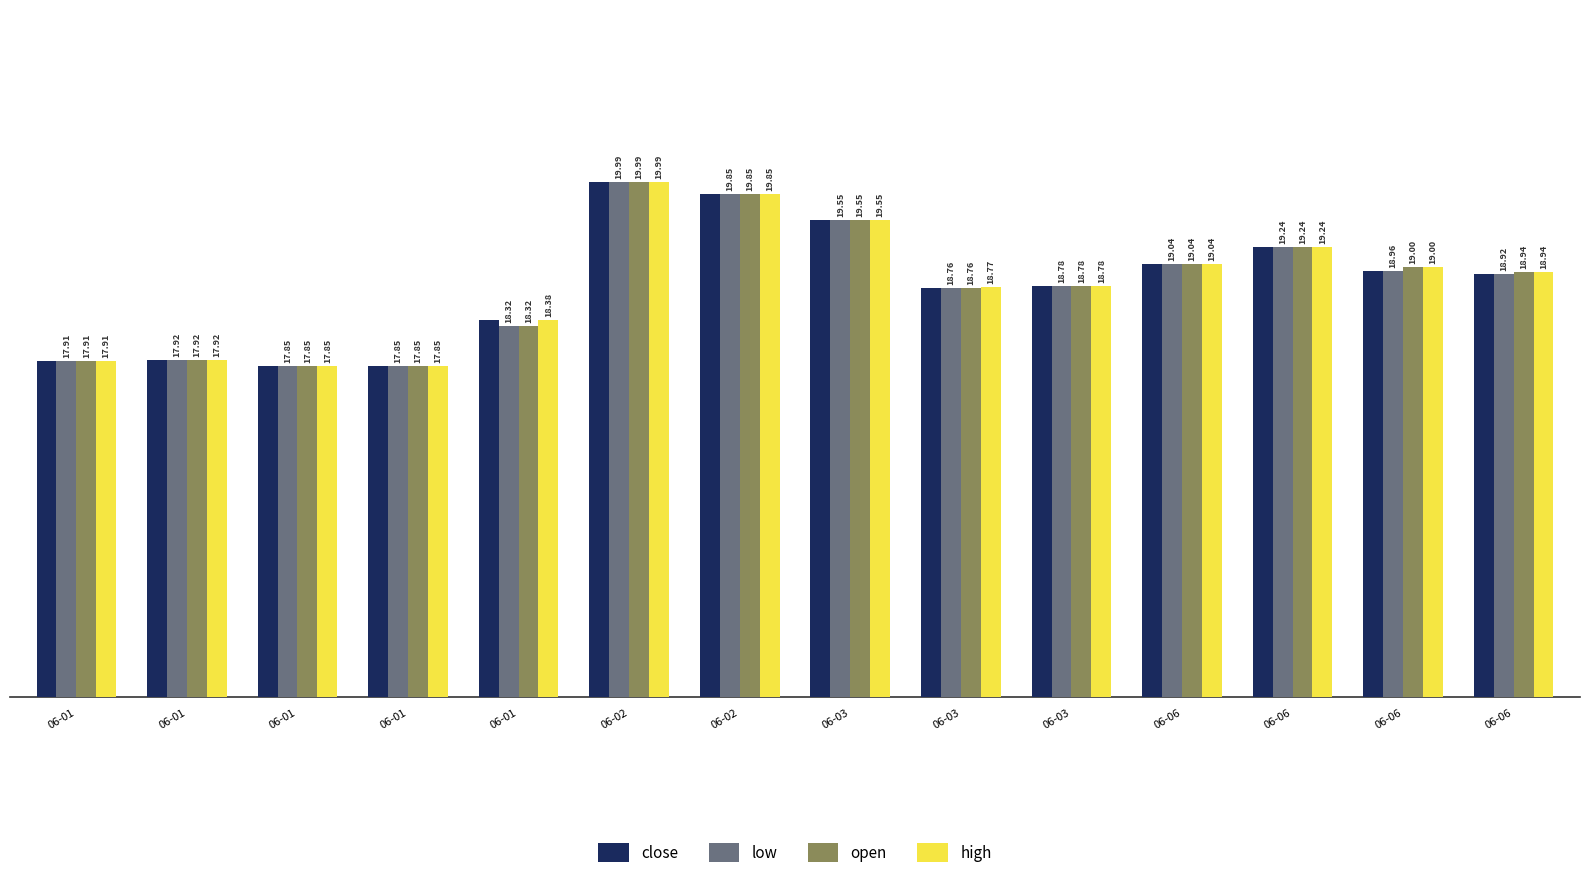

What is the sum of all high values?

263.1